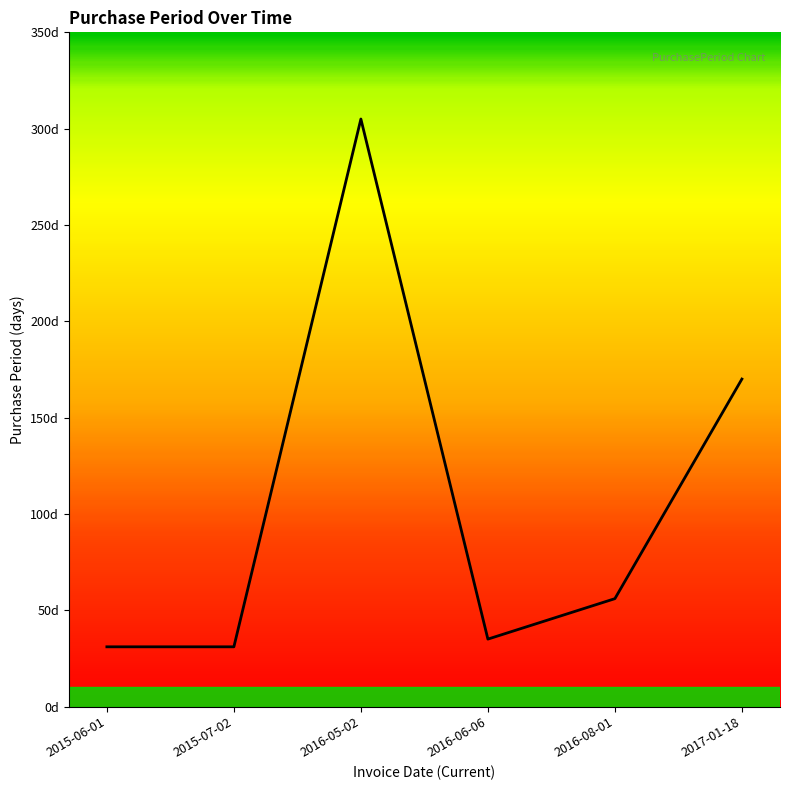

What position from the left is 2016-08-01?

5